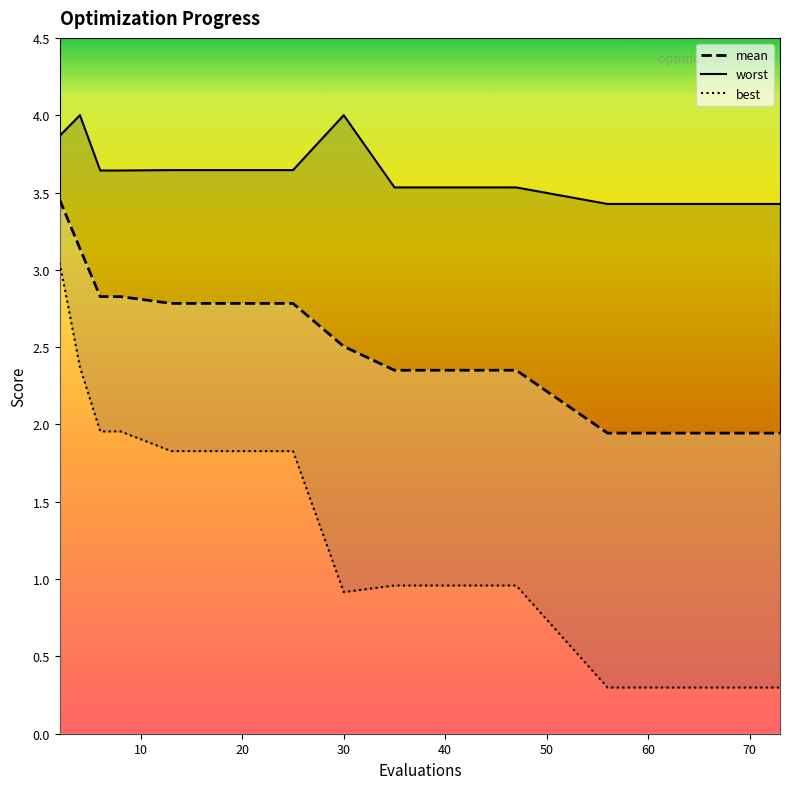

Which series has the largest range (max minus min)?

best_line